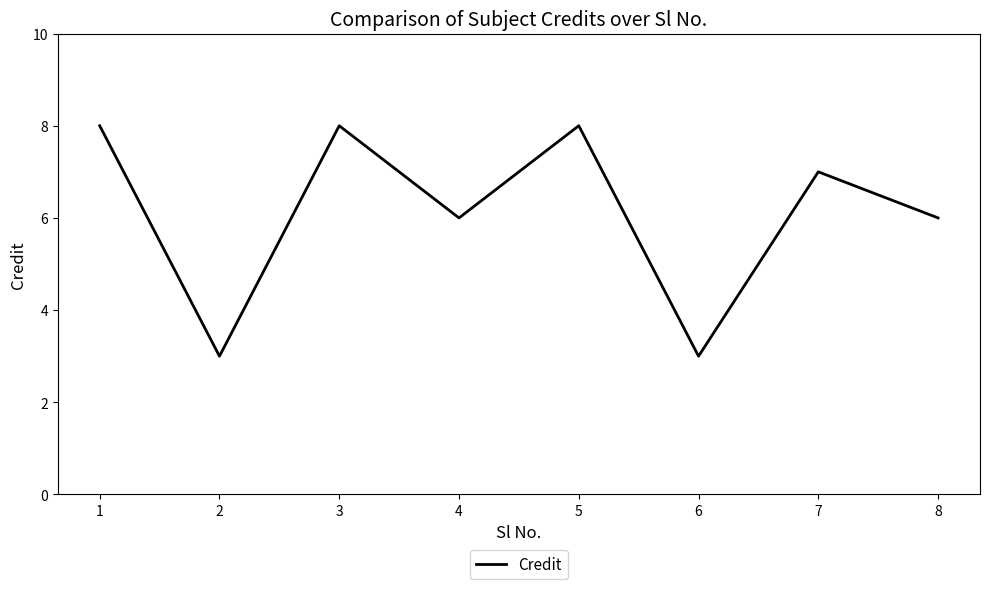

What is the sum of the values at 8 and 7?

13